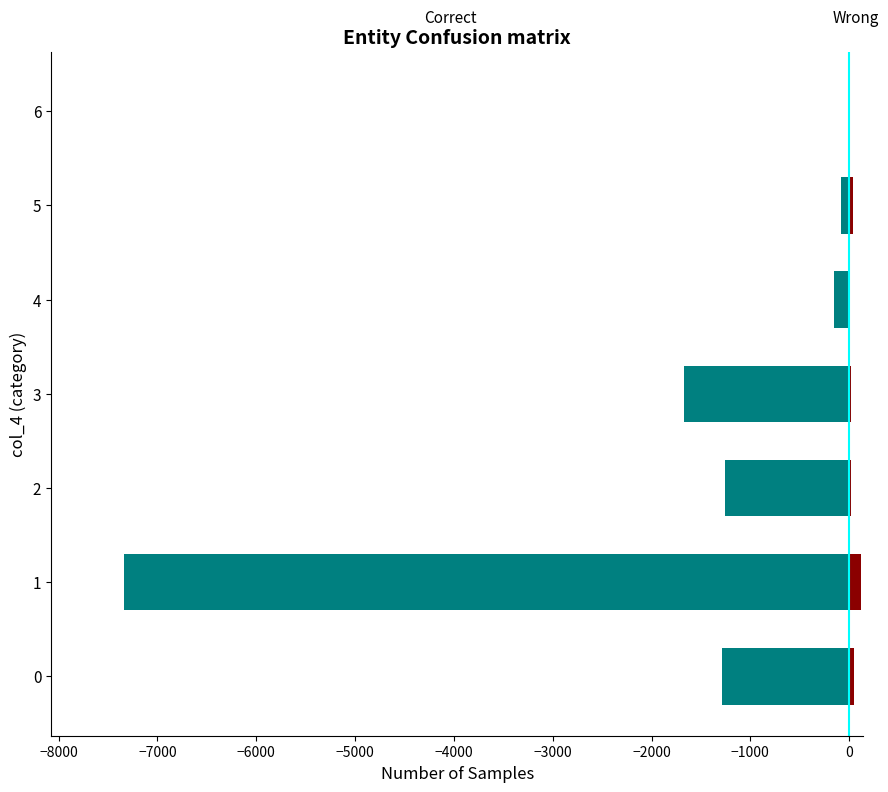

Which series has the largest range (max minus min)?

Correct